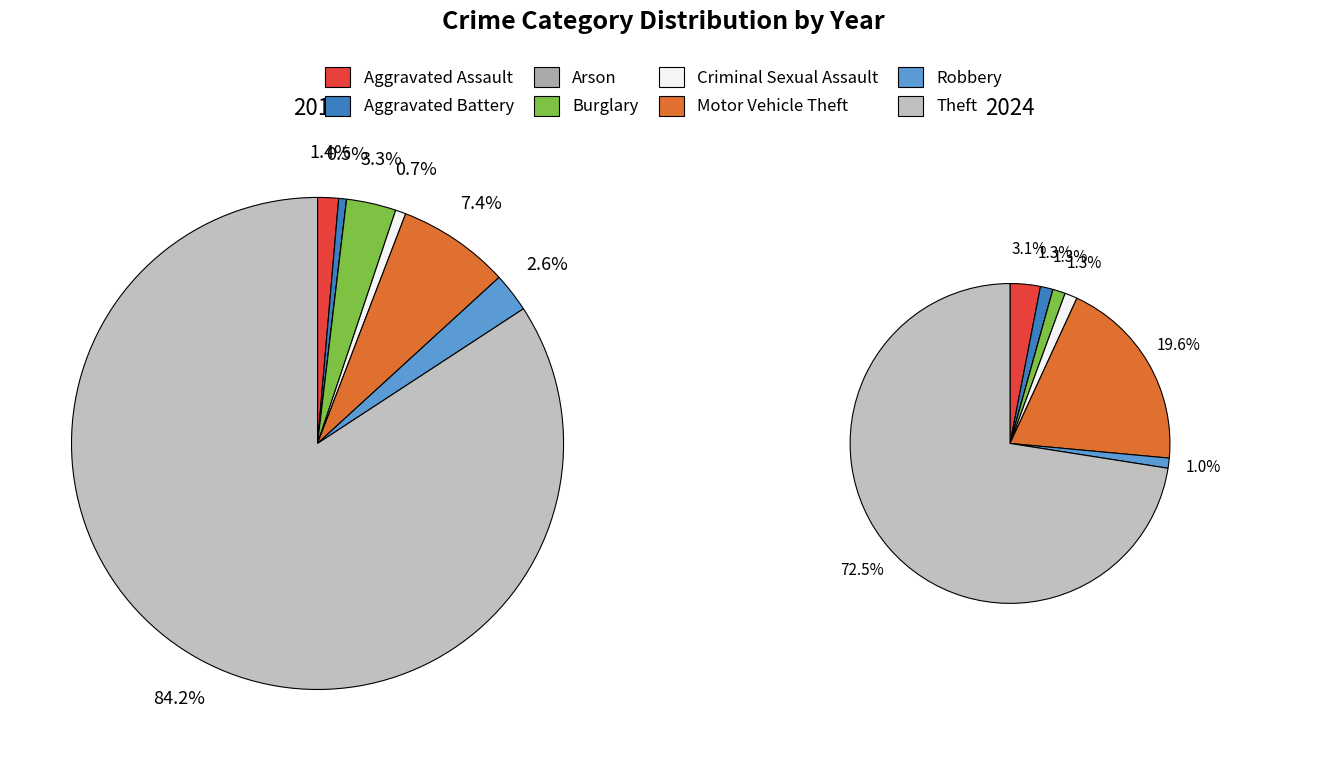

To the nearest percent, what is the difference between the 2 and 4 slice percentages?

1%